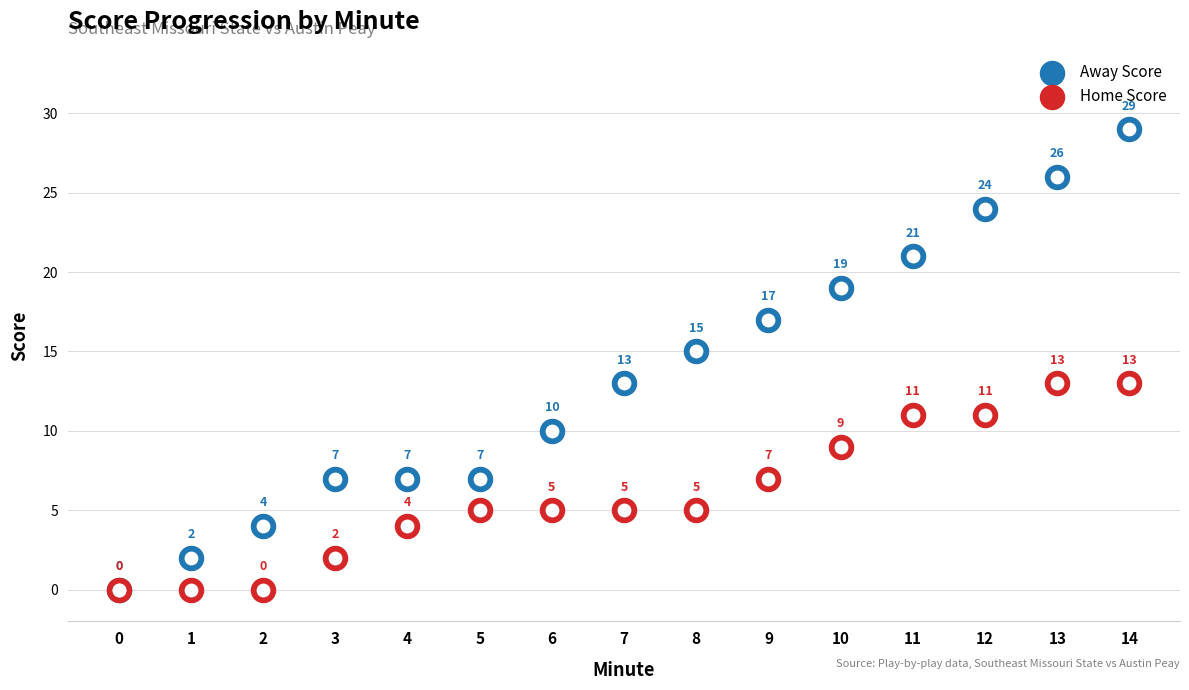

Which series has the largest total across all categories?

Away Score